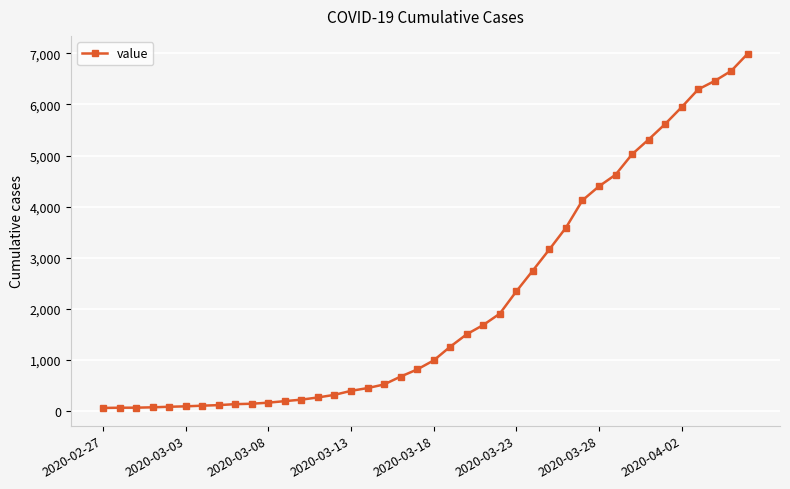

Count the number of categories in the chart.

40